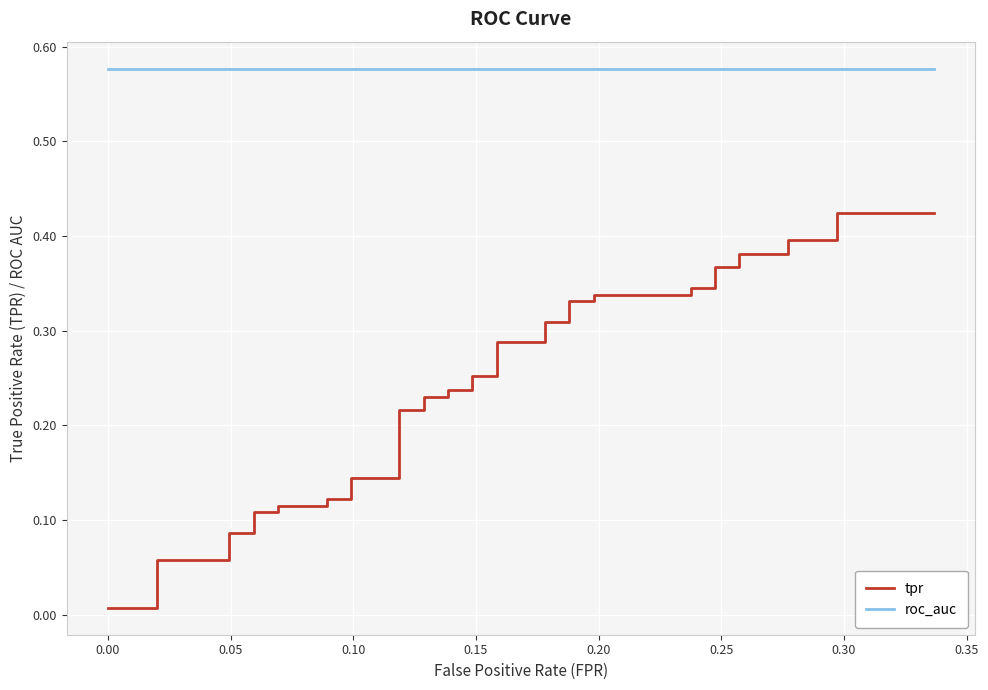

True or false: roc_auc and tpr cross at least once.

False